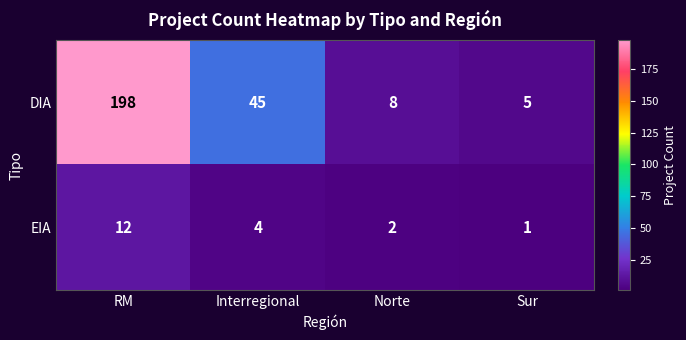

At which category is the sum across all series the highest?

RM